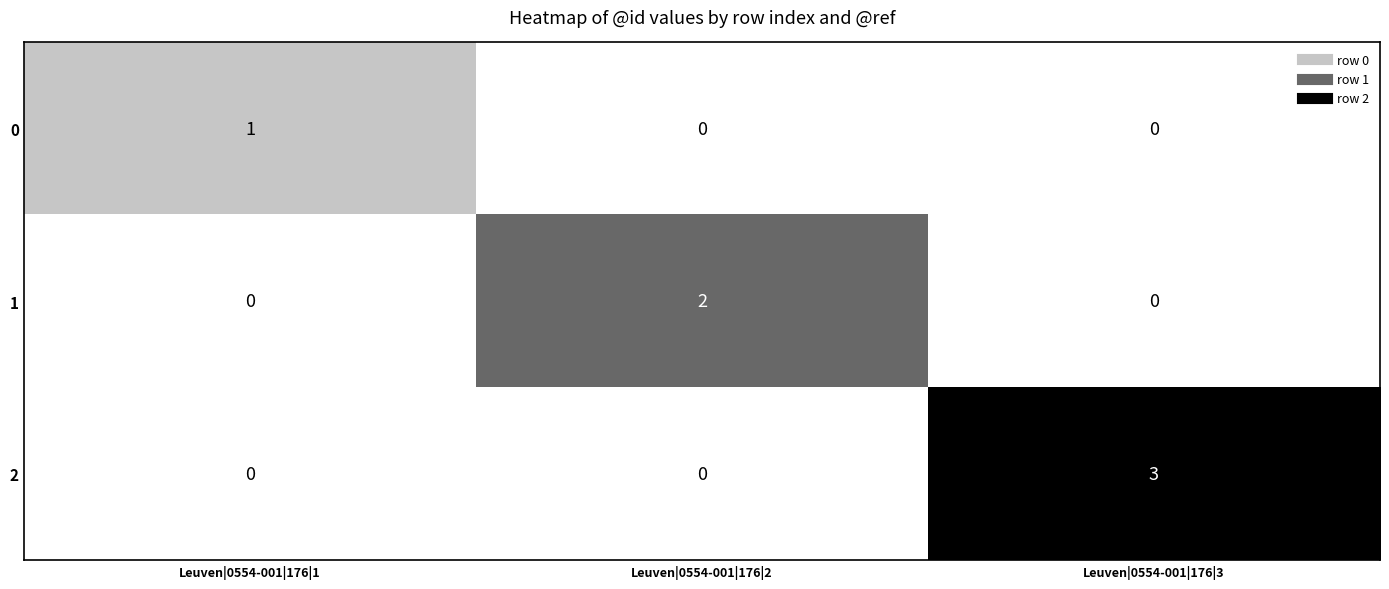

What is the greatest value displayed?

3